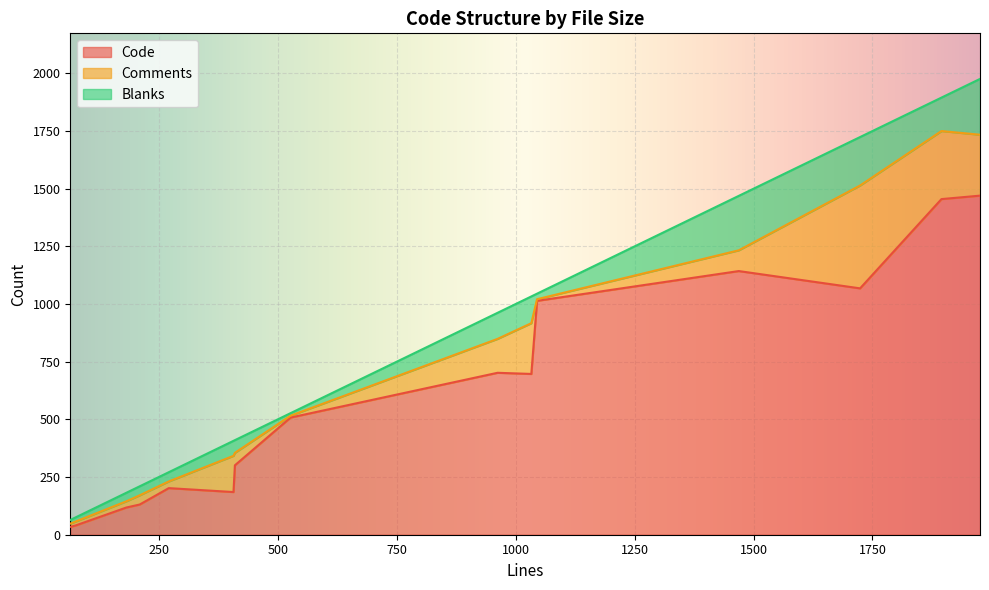

At which category is the sum across all series the highest?

1976